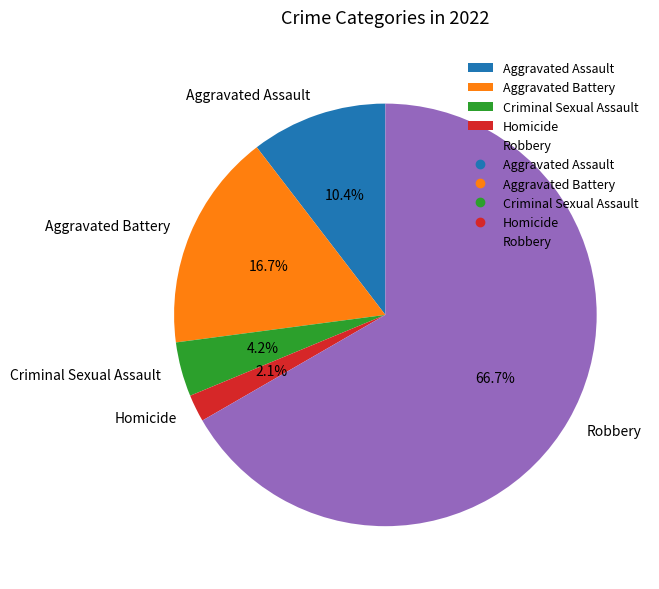

Which category has the smallest portion of the pie?

Homicide